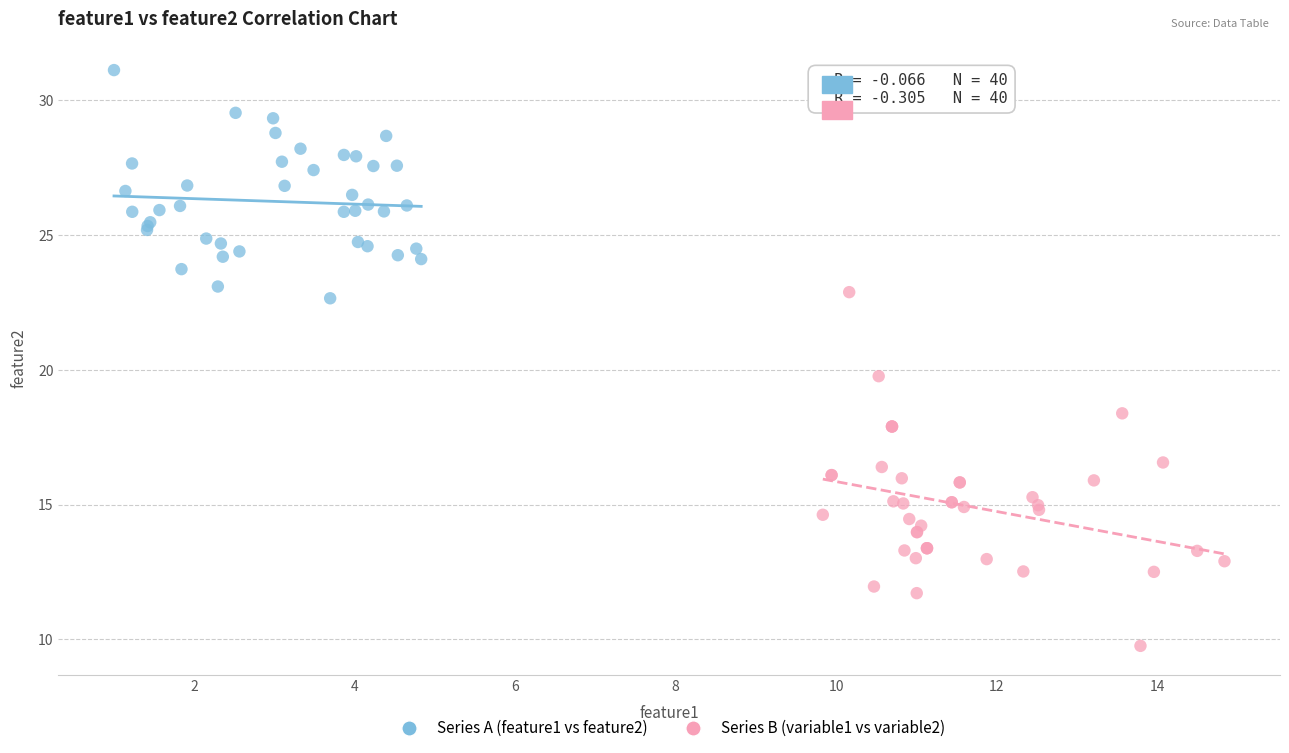

Which series has the widest spread of Y values?

Series B (variable1 vs variable2)